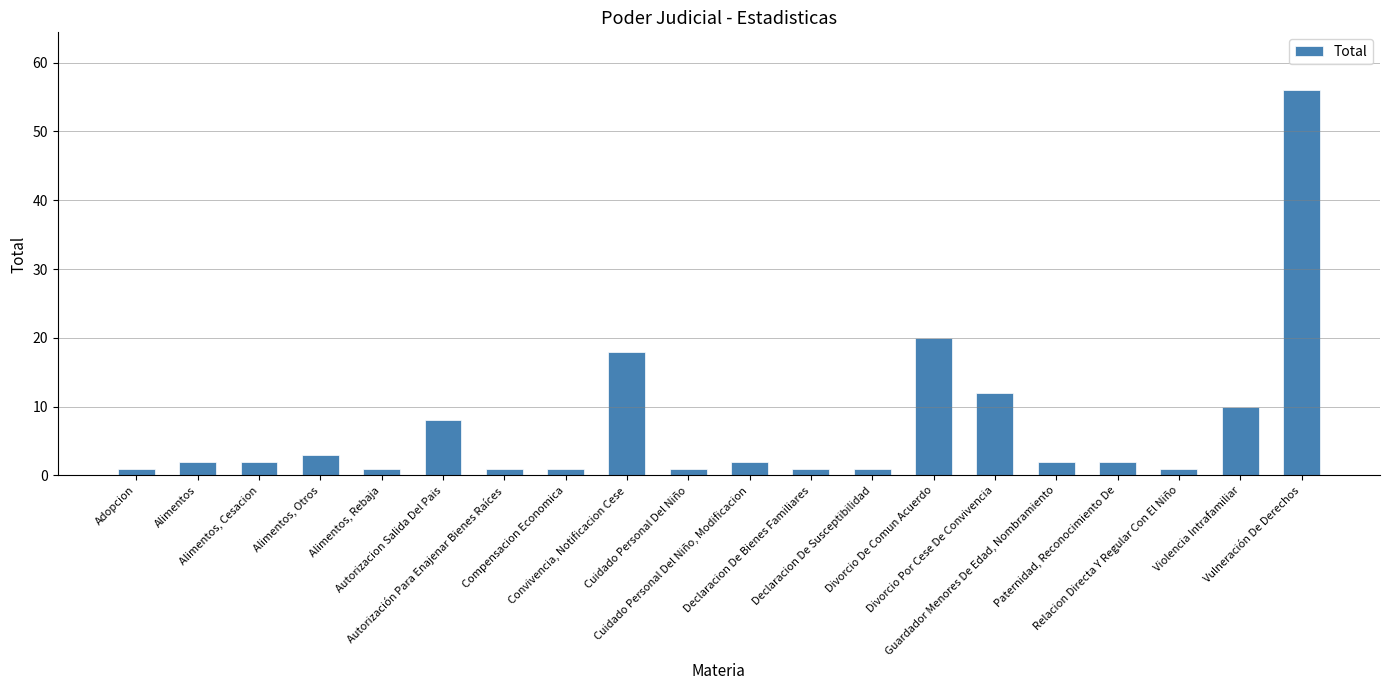

What is the label of the 11th bar from the left?

Cuidado Personal Del Niño, Modificacion